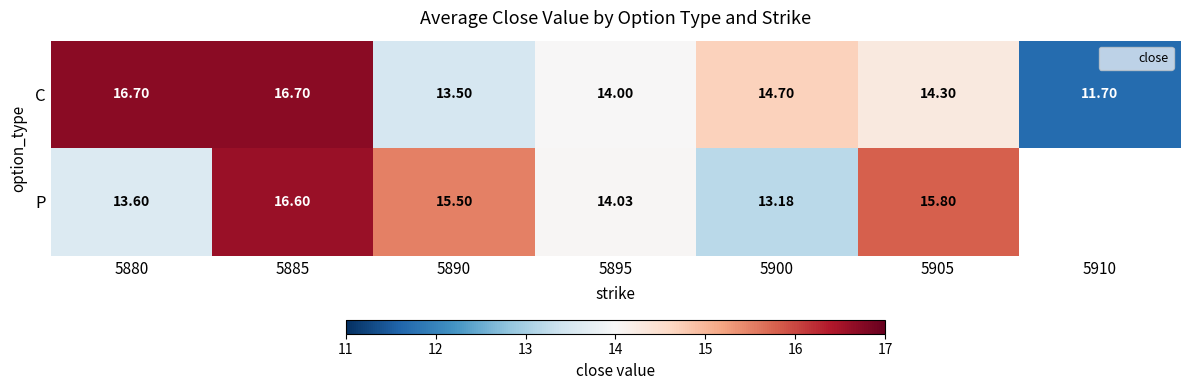

What is the minimum value for C?

11.7